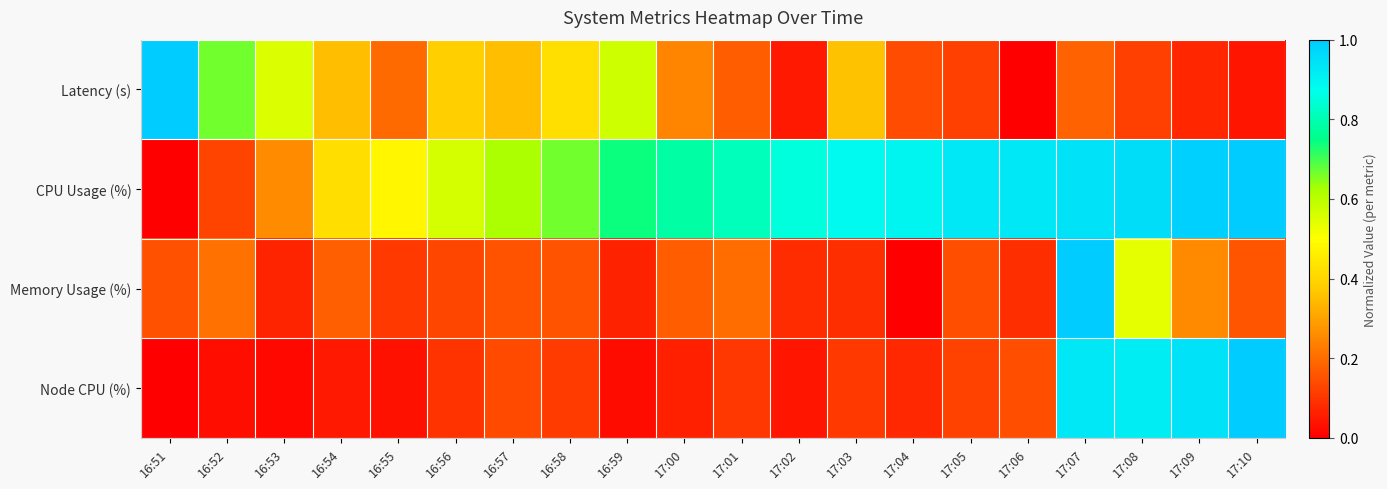

Reading left to right, extract all data points from this chart.

Latency (s): 16:51=1.0	16:52=0.7	16:53=0.6	16:54=0.4	16:55=0.2	16:56=0.4	16:57=0.4	16:58=0.4	16:59=0.6	17:00=0.2	17:01=0.2	17:02=0.0	17:03=0.4	17:04=0.1	17:05=0.1	17:06=0.0	17:07=0.2	17:08=0.1	17:09=0.1	17:10=0.0
CPU Usage (%): 16:51=0.0	16:52=0.1	16:53=0.3	16:54=0.4	16:55=0.5	16:56=0.6	16:57=0.6	16:58=0.7	16:59=0.7	17:00=0.8	17:01=0.8	17:02=0.9	17:03=0.9	17:04=0.9	17:05=0.9	17:06=0.9	17:07=0.9	17:08=1.0	17:09=1.0	17:10=1.0
Memory Usage (%): 16:51=0.1	16:52=0.2	16:53=0.1	16:54=0.2	16:55=0.1	16:56=0.1	16:57=0.2	16:58=0.2	16:59=0.1	17:00=0.2	17:01=0.2	17:02=0.1	17:03=0.1	17:04=0.0	17:05=0.1	17:06=0.1	17:07=1.0	17:08=0.5	17:09=0.3	17:10=0.2
Node CPU (%): 16:51=0.0	16:52=0.0	16:53=0.0	16:54=0.0	16:55=0.0	16:56=0.1	16:57=0.1	16:58=0.1	16:59=0.0	17:00=0.1	17:01=0.1	17:02=0.0	17:03=0.1	17:04=0.1	17:05=0.1	17:06=0.1	17:07=0.9	17:08=0.9	17:09=0.9	17:10=1.0